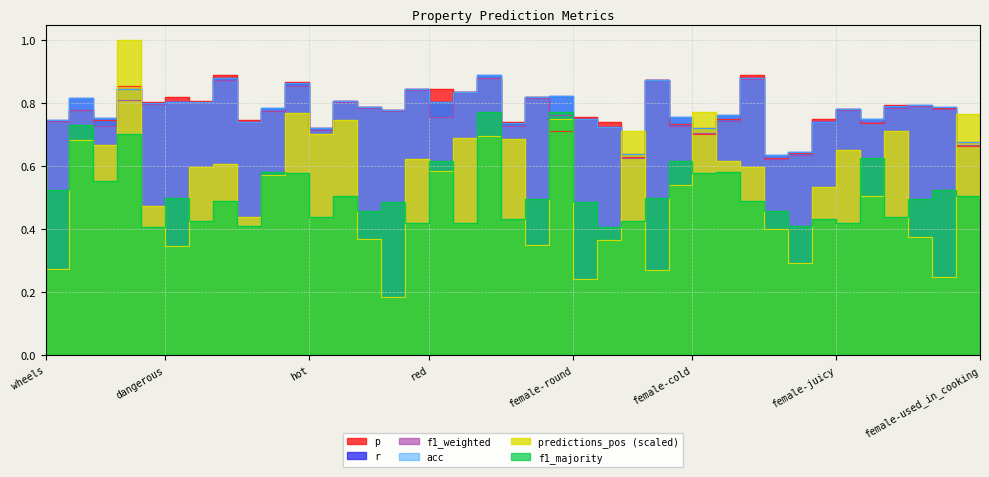

Which series ends up on top after the final intersection of predictions_pos and acc?

predictions_pos